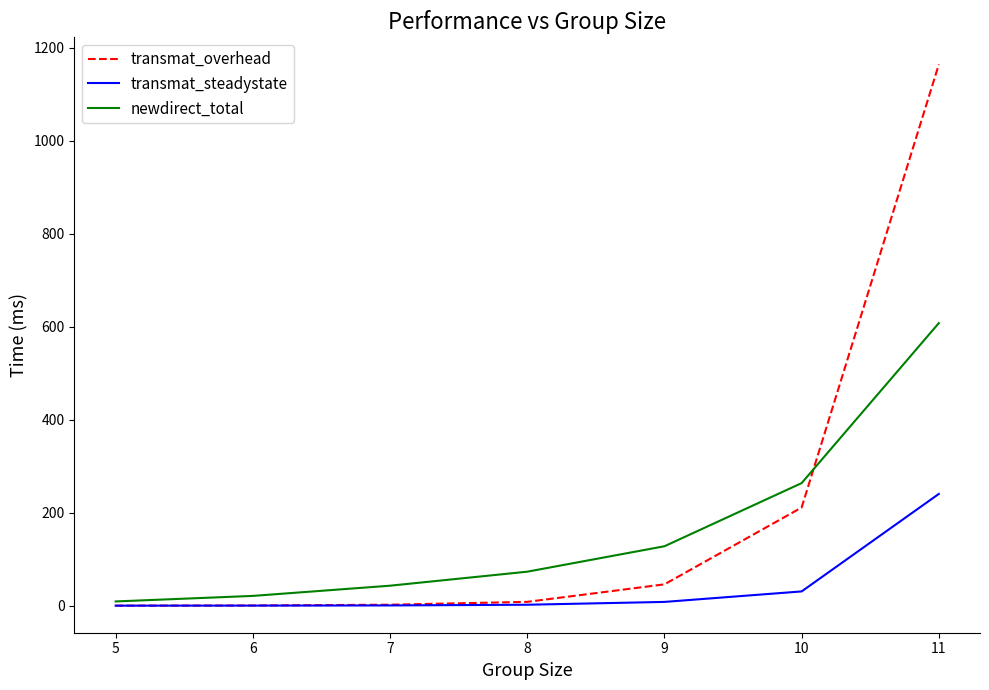

At which category is the sum across all series the highest?

11